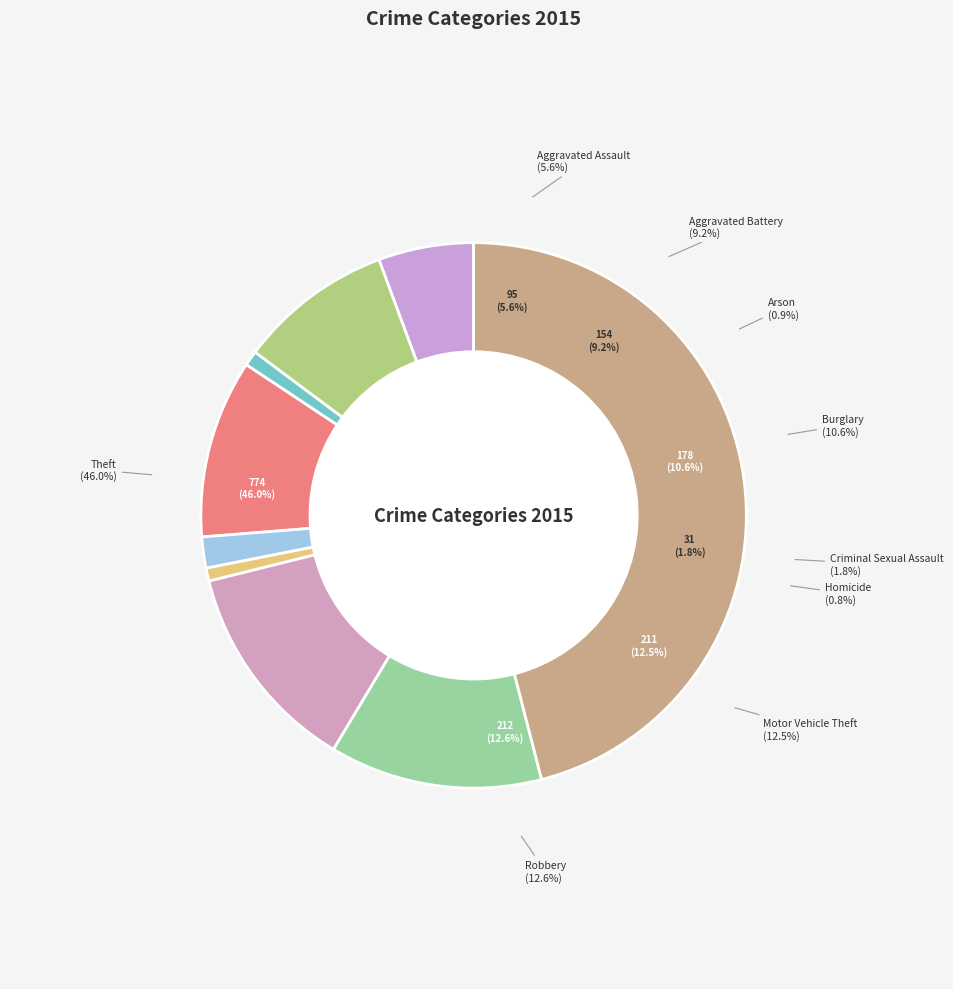

True or false: Burglary accounts for 4% of the total.

False